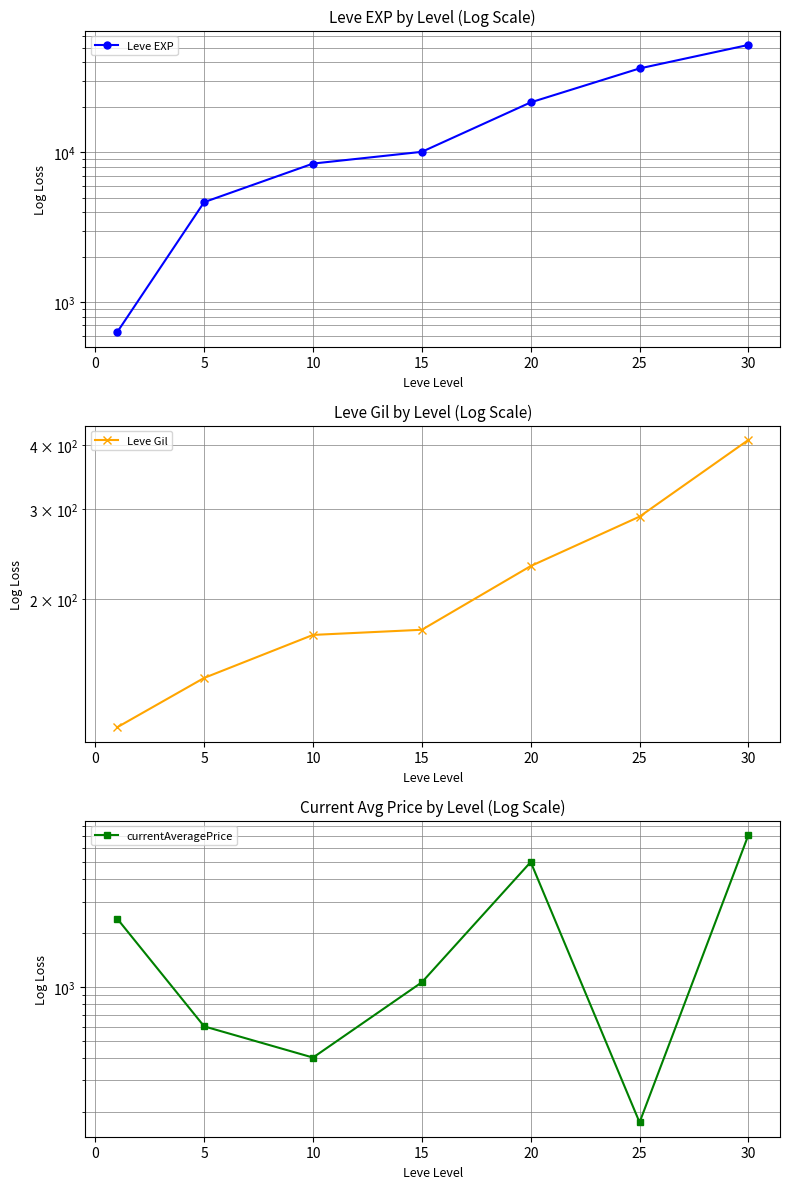

Between 5 and 30, which series saw the biggest shift?

Leve EXP